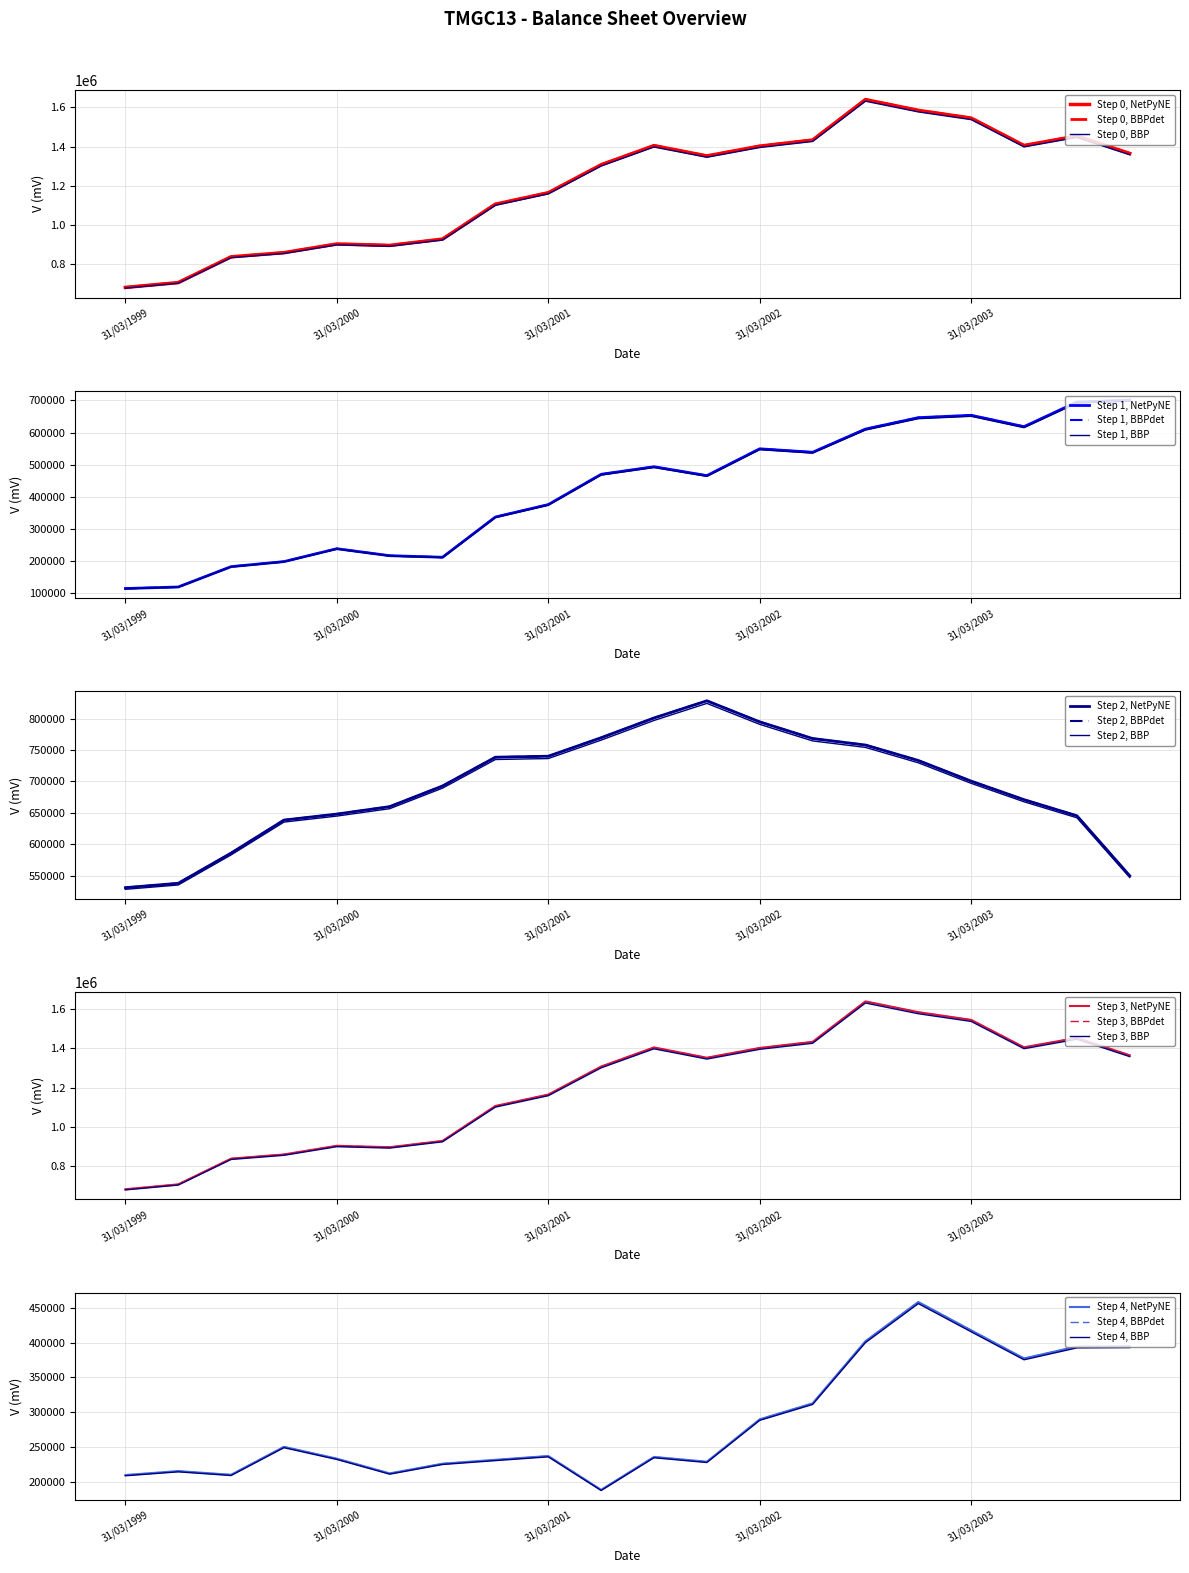

Is this an area chart (filled region under the line)?

No